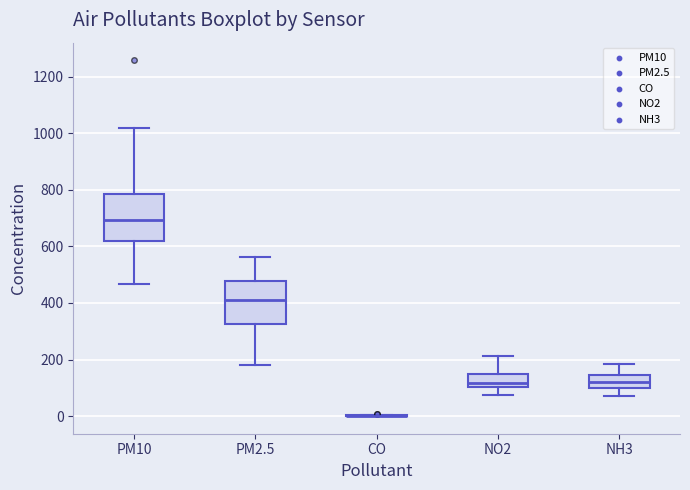

Reading left to right, read every box against the y-axis: the position of its median line, the range the box covers, and the ends of its whiskers. The values are not printed on the chart, so give them approximately, as read against the axis.

PM10: median 700, box 620 to 780, whiskers 460 to 1020
PM2.5: median 400, box 320 to 480, whiskers 180 to 560
CO: box collapsed to a line at 0, whiskers 0 to 0
NO2: median 120, box 100 to 160, whiskers 80 to 220
NH3: median 120, box 100 to 140, whiskers 80 to 180